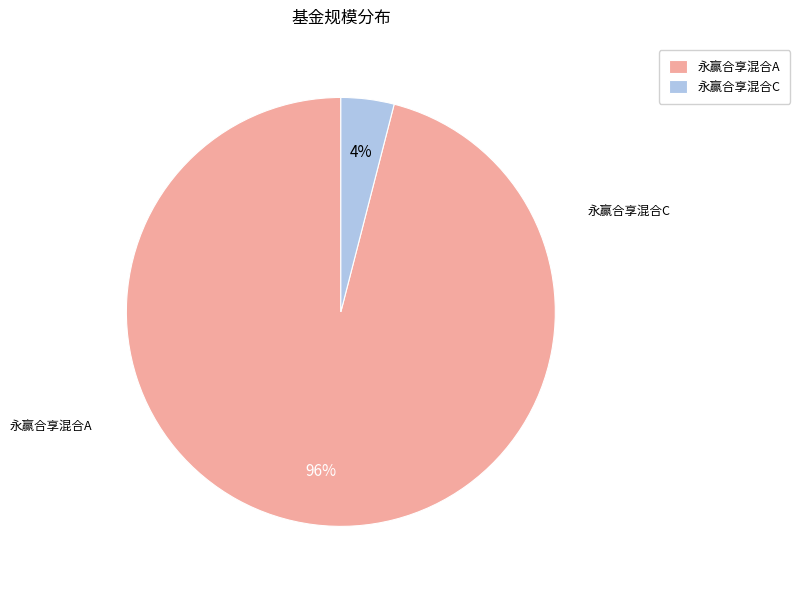

Does 永赢合享混合A account for over 50% of the chart?

Yes